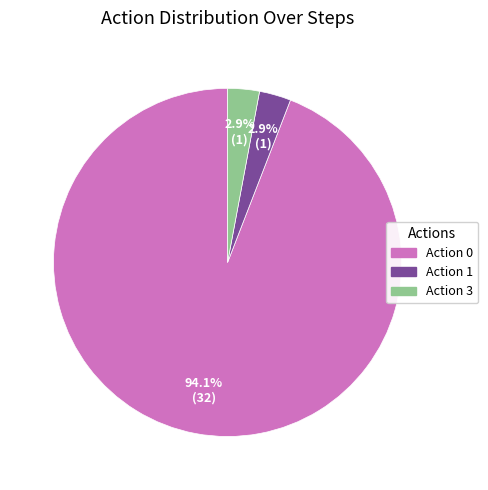

Combined, what portion of the pie is Action 3 and Action 0?

97.1%